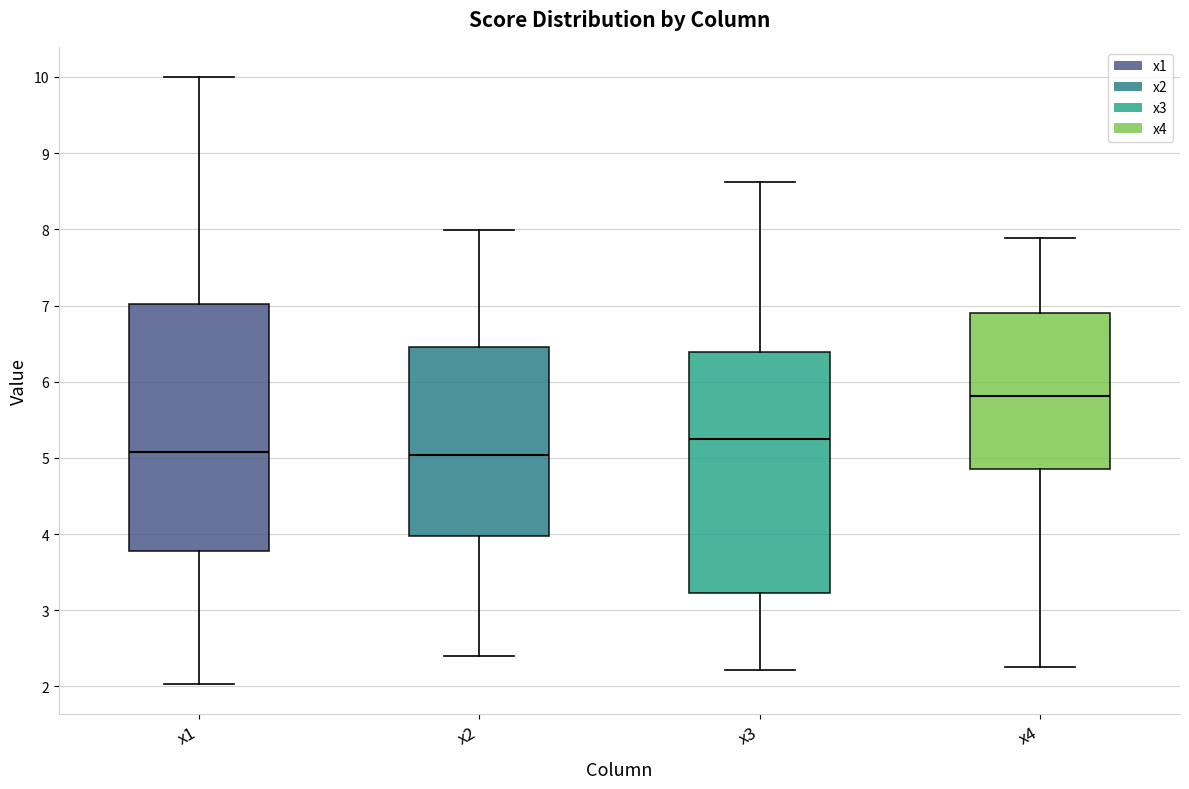

Where does the median line of the box for x4 sit on the y-axis? The values are not printed on the chart, so give them approximately, as read against the axis.

5.8